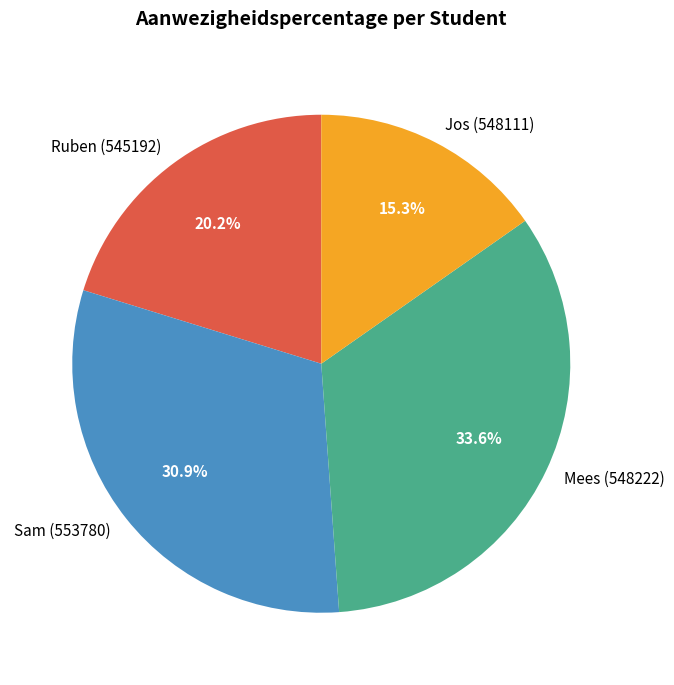

How many segments does this pie chart have?

4